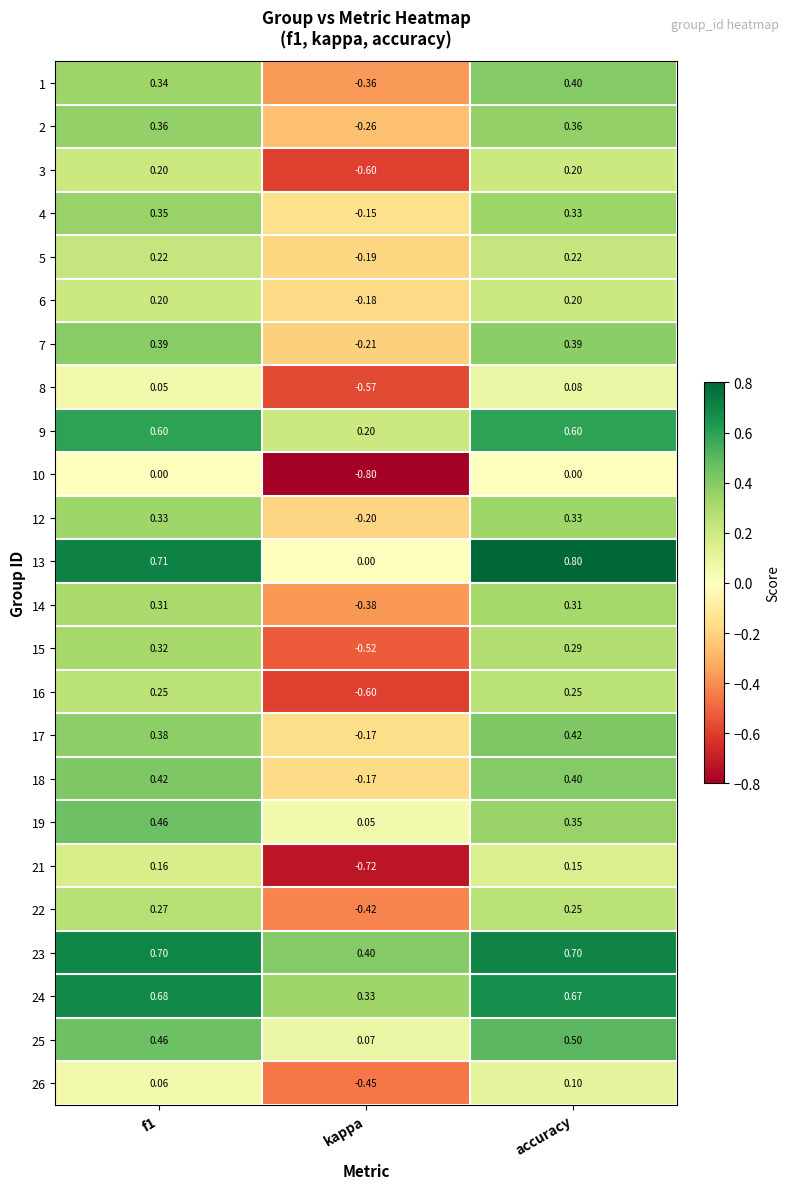

Is the value of 14 at f1 greater than the value of 9 at kappa?

Yes